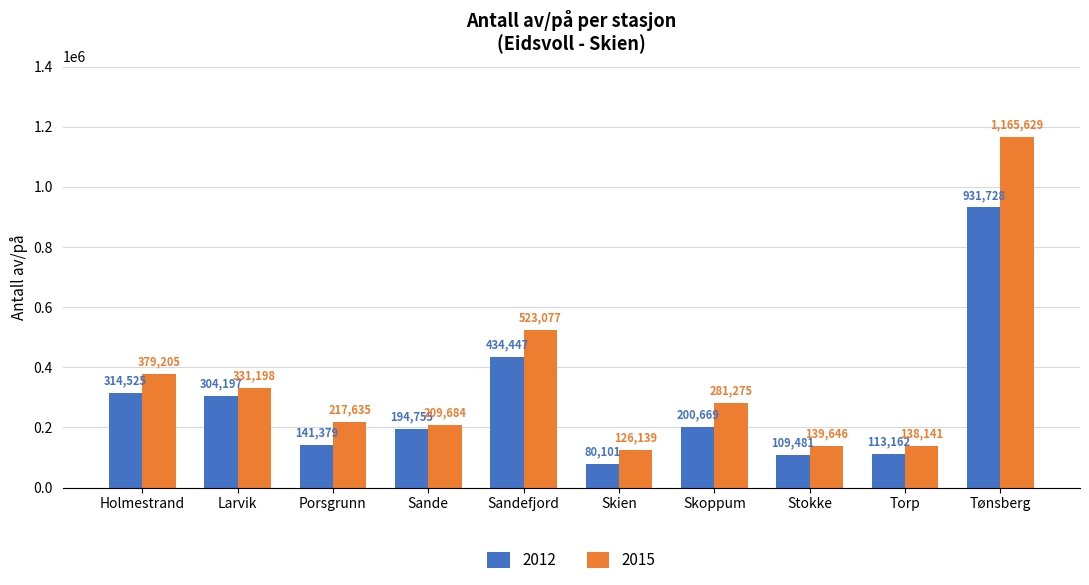

Reading left to right, what are all the values shown in this chart?

2012: Holmestrand=314525	Larvik=304197	Porsgrunn=141379	Sande=194755	Sandefjord=434447	Skien=80101	Skoppum=200669	Stokke=109481	Torp=113162	Tønsberg=931728
2015: Holmestrand=379205	Larvik=331198	Porsgrunn=217635	Sande=209684	Sandefjord=523077	Skien=126139	Skoppum=281275	Stokke=139646	Torp=138141	Tønsberg=1165629